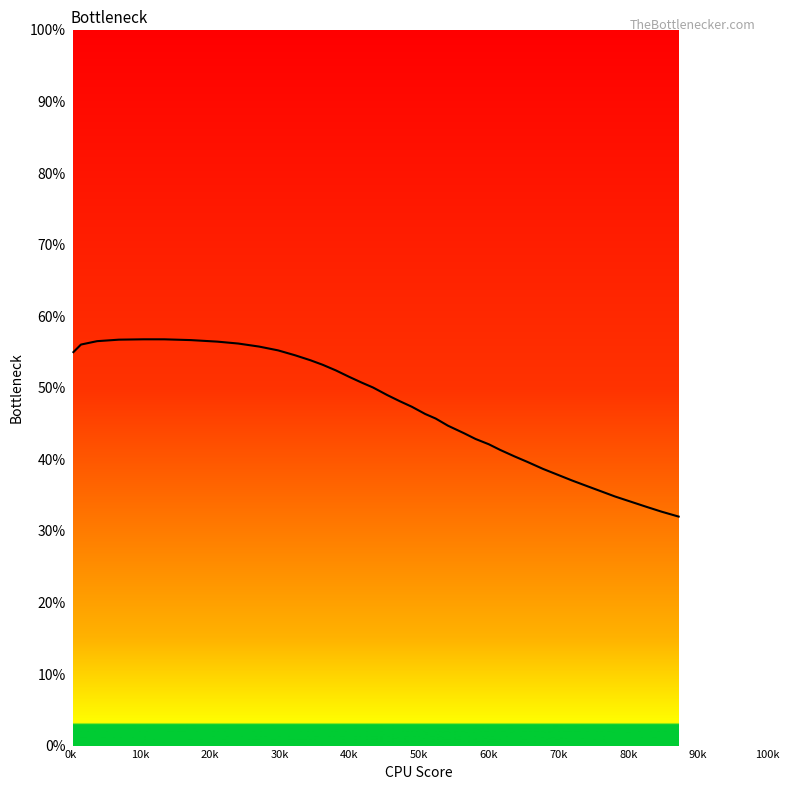

Does the chart display data point markers on the line(s)?

No